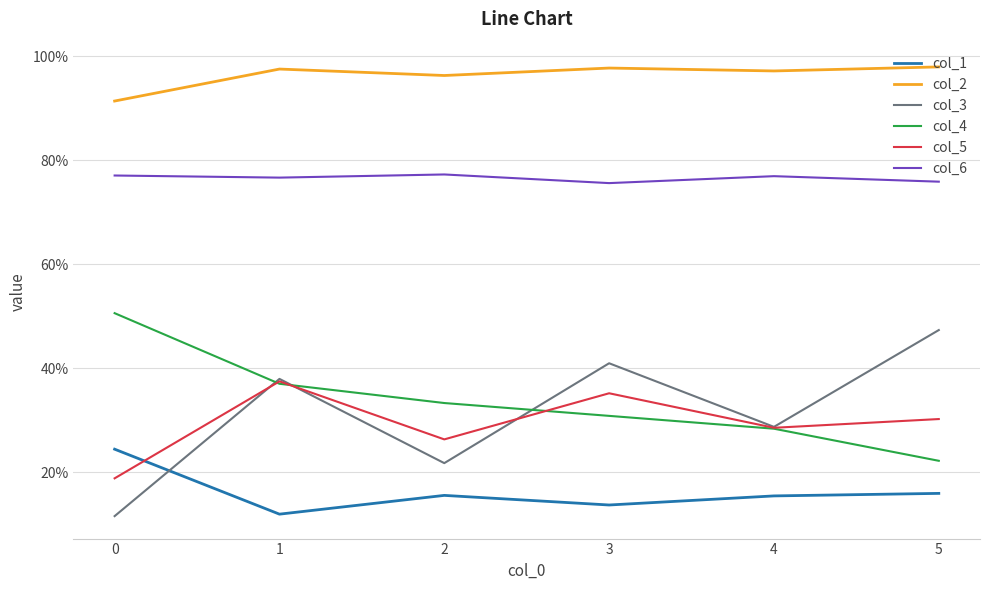

What is the minimum value for col_1?

0.1